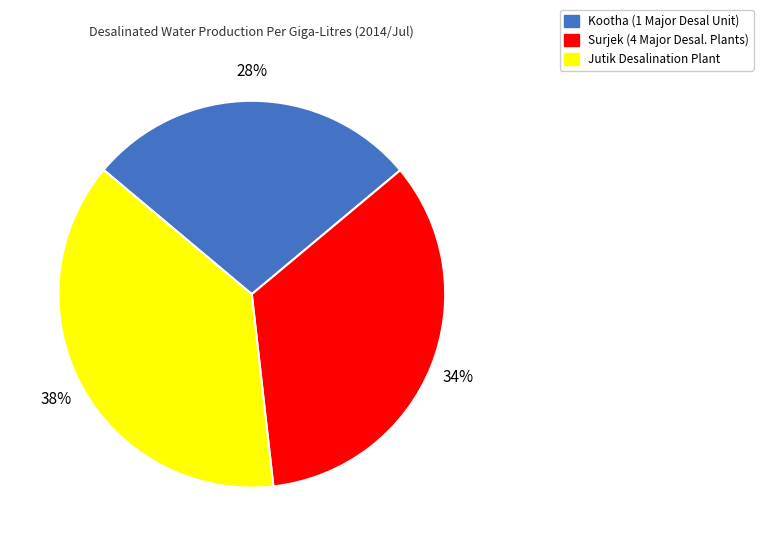

Rank the categories by value from highest to lowest.

Jutik Desalination Plant, Surjek (4 Major Desal. Plants), Kootha (1 Major Desal Unit)